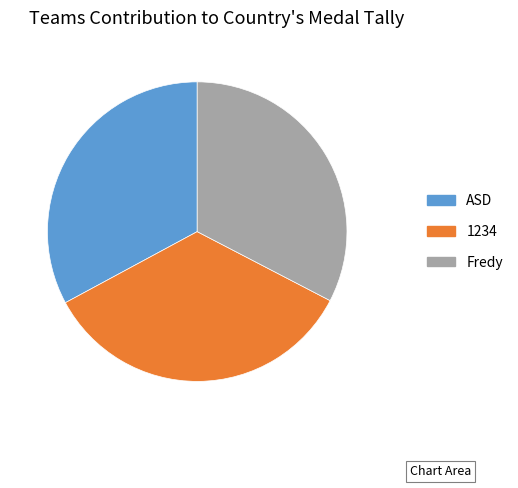

Approximately how many times larger is the value at 1234 compared to ASD?

1.0